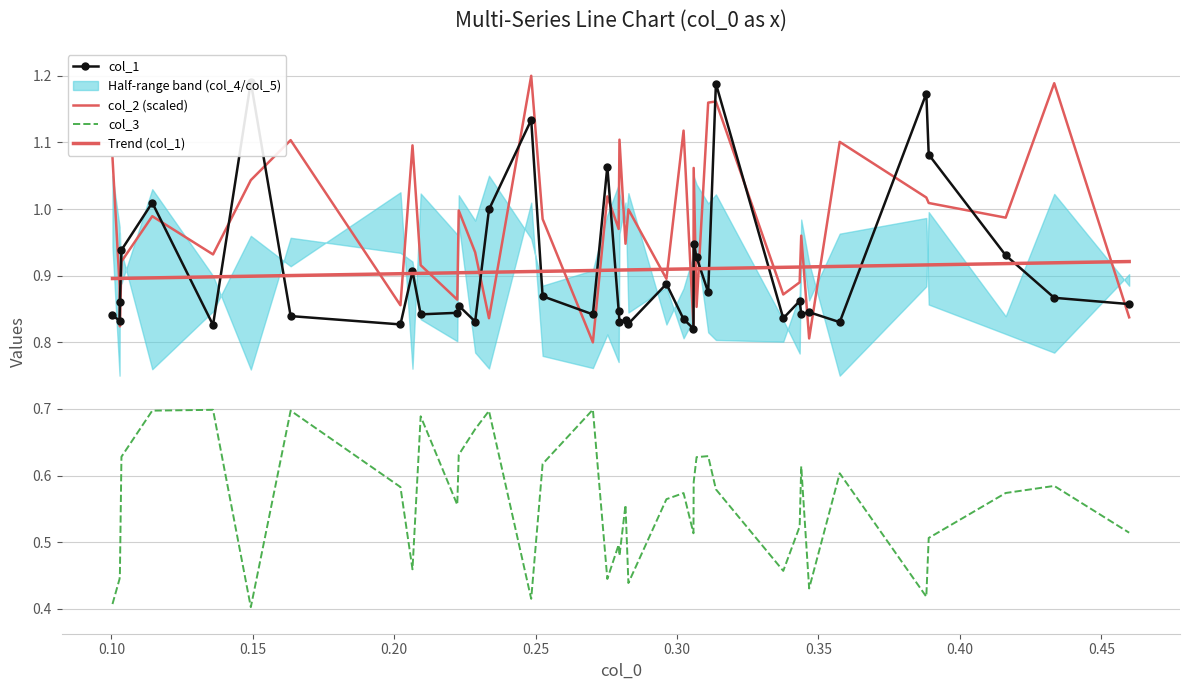

Reading left to right, transcribe all the data shown in this chart.

col_1: 0.8	0.8	0.9	0.9	1.0	0.8	1.2	0.8	0.8	0.9	0.8	0.8	0.9	0.8	1.0	1.1	0.9	0.8	1.1	0.8	0.8	0.8	0.8	0.9	0.8	0.8	0.9	0.9	0.9	1.2	0.8	0.9	0.8	0.8	0.8	1.2	1.1	0.9	0.9	0.9
col_2 (scaled): 1.1	0.9	0.8	0.9	1.0	0.9	1.0	1.1	0.9	1.1	0.9	0.9	1.0	0.9	0.8	1.2	1.0	0.8	1.0	1.0	1.1	0.9	1.0	0.9	1.1	0.8	1.1	0.9	1.2	1.2	0.9	0.9	1.0	0.8	1.1	1.0	1.0	1.0	1.2	0.8
col_3: 0.4	0.4	0.5	0.6	0.7	0.7	0.4	0.7	0.6	0.5	0.7	0.6	0.6	0.7	0.7	0.4	0.6	0.7	0.4	0.5	0.5	0.6	0.4	0.6	0.6	0.5	0.6	0.6	0.6	0.6	0.5	0.5	0.6	0.4	0.6	0.4	0.5	0.6	0.6	0.5
Trend (col_1): 0.9	0.9	0.9	0.9	0.9	0.9	0.9	0.9	0.9	0.9	0.9	0.9	0.9	0.9	0.9	0.9	0.9	0.9	0.9	0.9	0.9	0.9	0.9	0.9	0.9	0.9	0.9	0.9	0.9	0.9	0.9	0.9	0.9	0.9	0.9	0.9	0.9	0.9	0.9	0.9